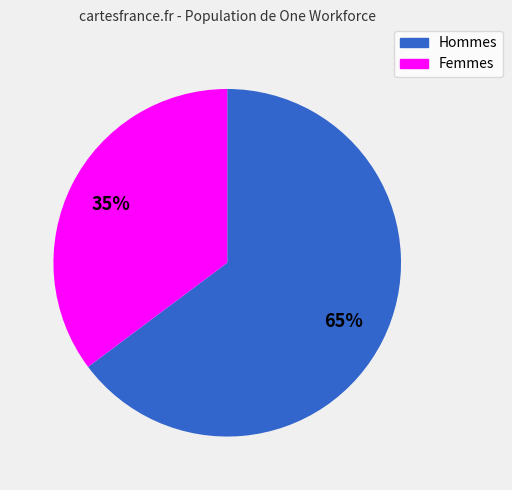

To the nearest percent, what is the average slice percentage?

50%